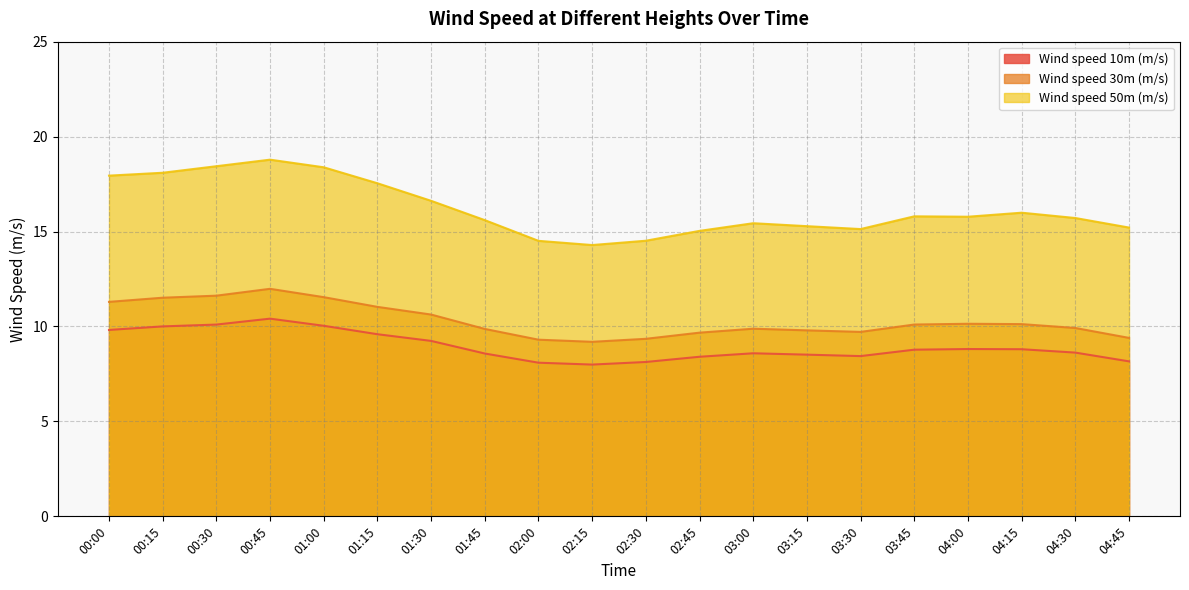

How many distinct data groups are displayed?

3